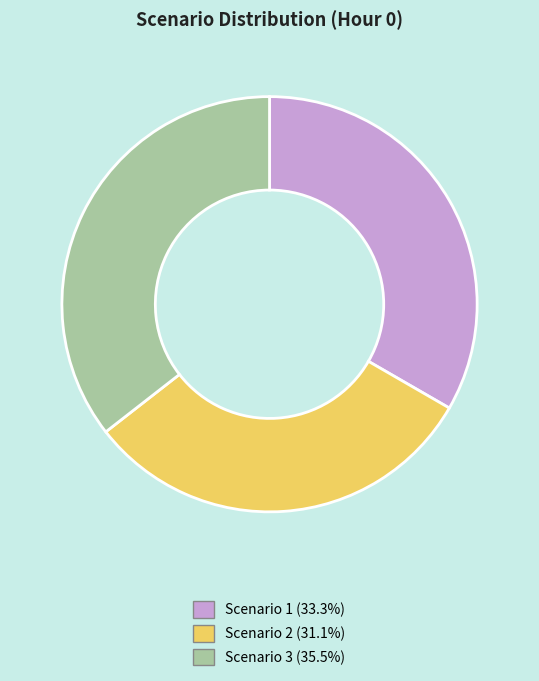

Is there any slice that represents more than half of the pie?

No